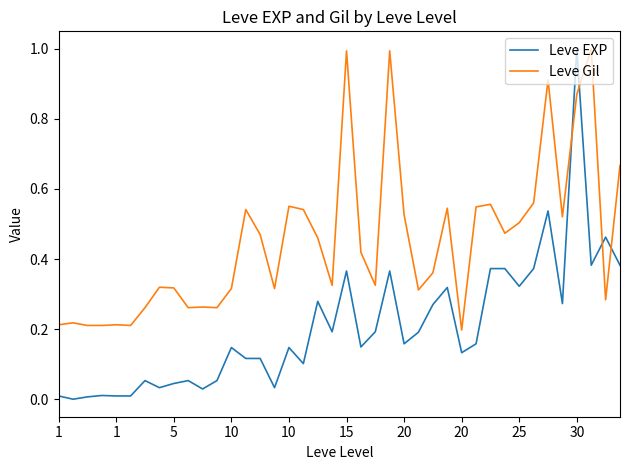

After their last crossing, which series has the higher values: Leve EXP or Leve Gil?

Leve Gil